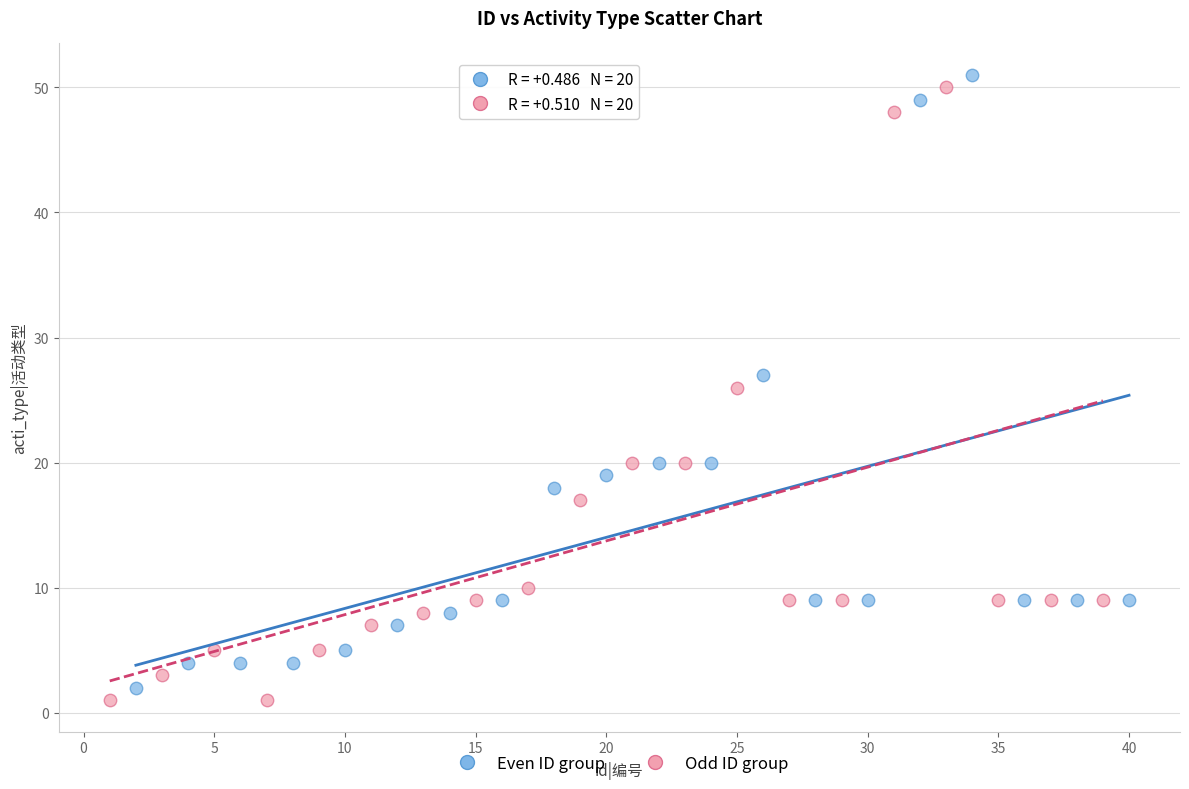

Which series contains the lowest Y value?

Odd ID group